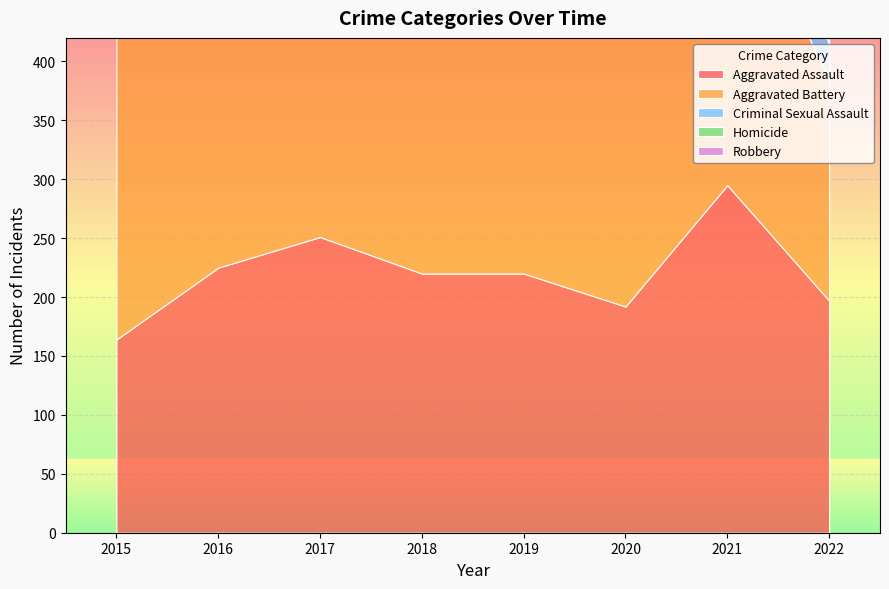

True or false: Criminal Sexual Assault and Robbery intersect in this chart.

False